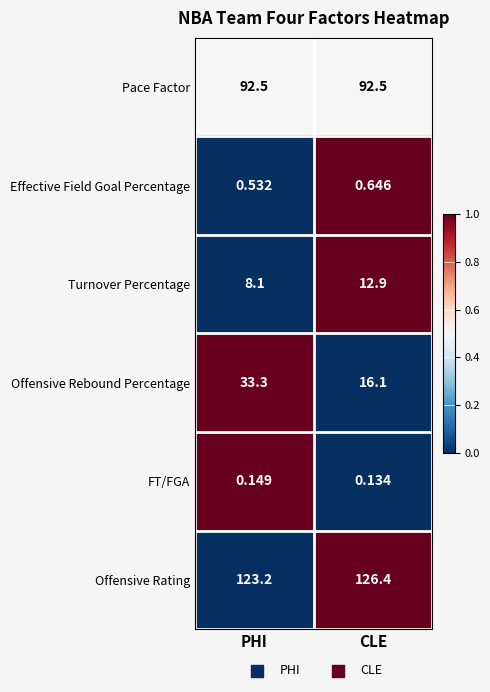

At which label does Turnover Percentage first exceed 12?

CLE